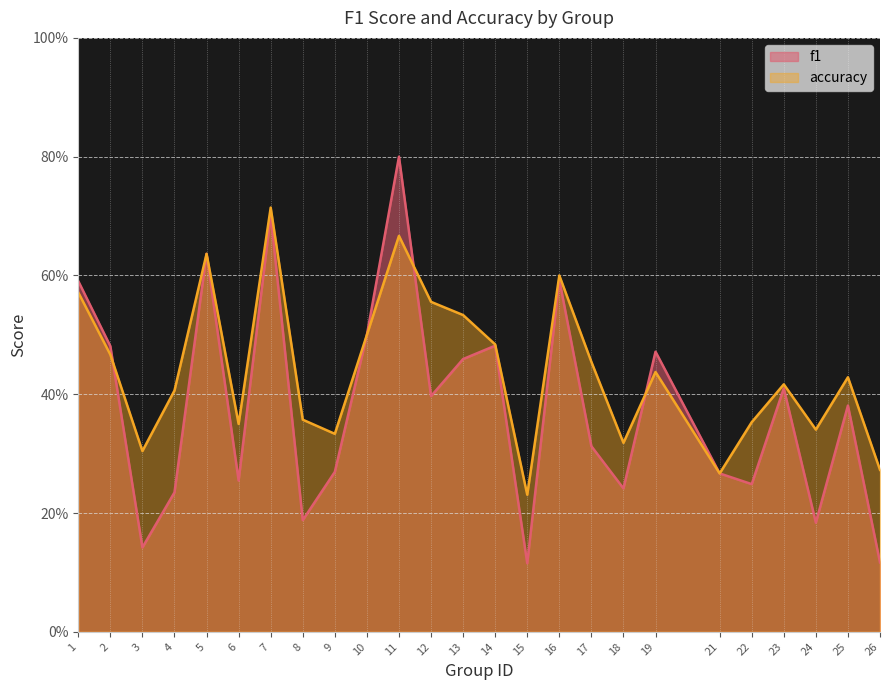

After their last crossing, which series has the higher values: f1 or accuracy?

f1